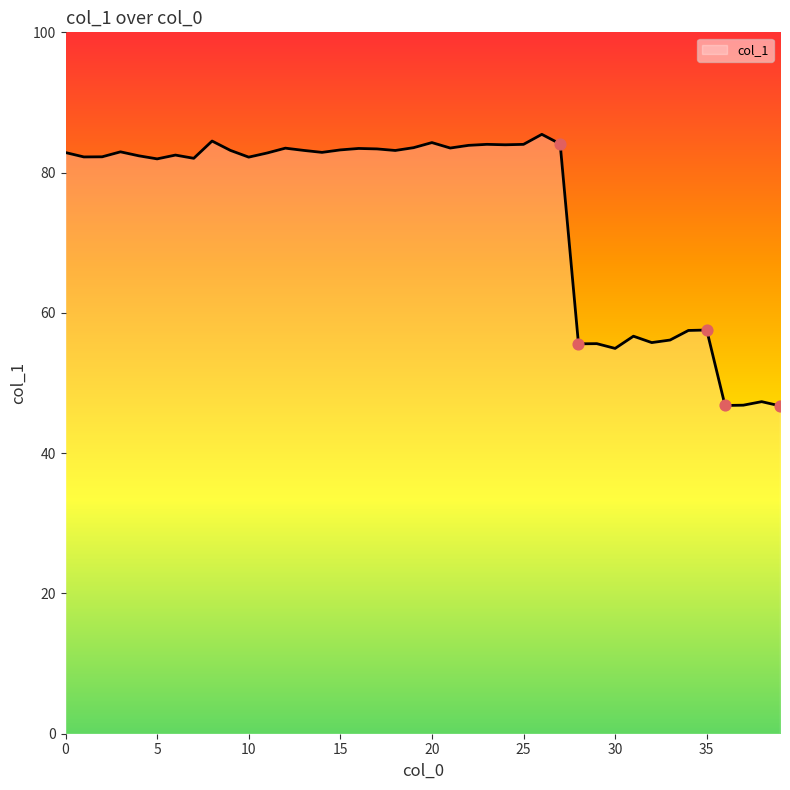

What is the difference between the maximum and minimum values?

38.7